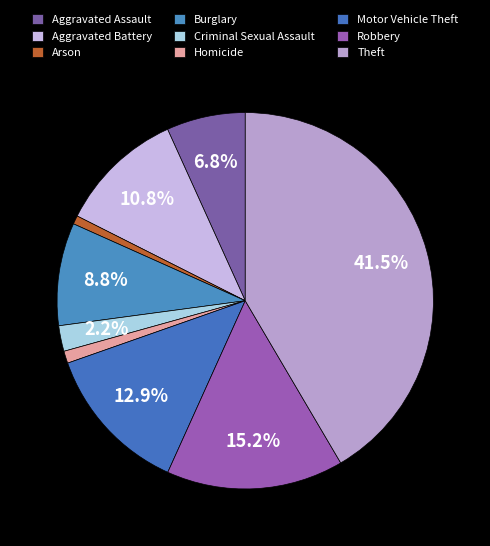

To the nearest percent, what is the difference between the largest and smallest slice percentages?

41%